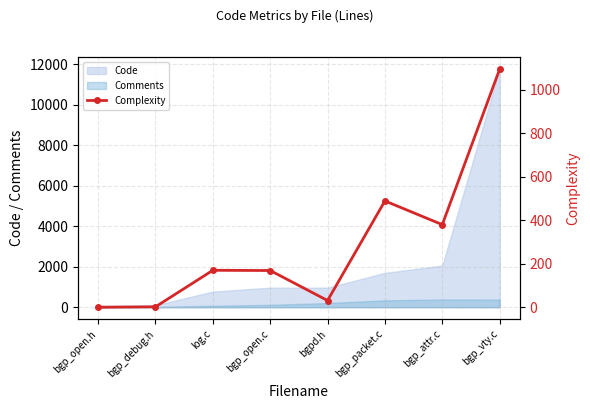

True or false: the data has more than 2 interior local peaks.

False